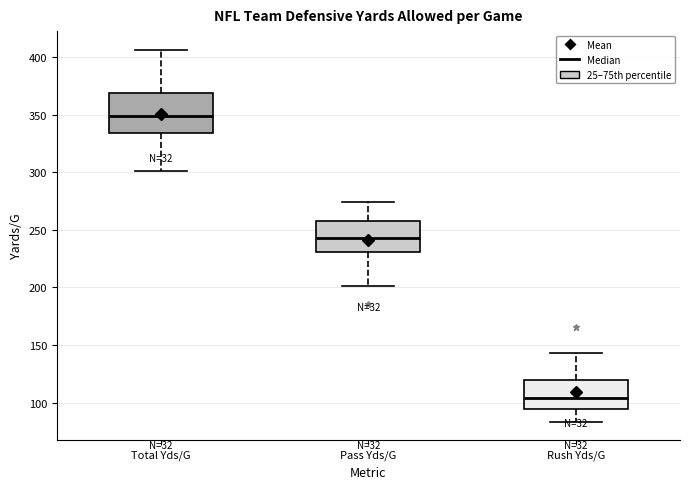

Where is the lower edge of the box for Rush Yds/G on the y-axis? The values are not printed on the chart, so give them approximately, as read against the axis.

95